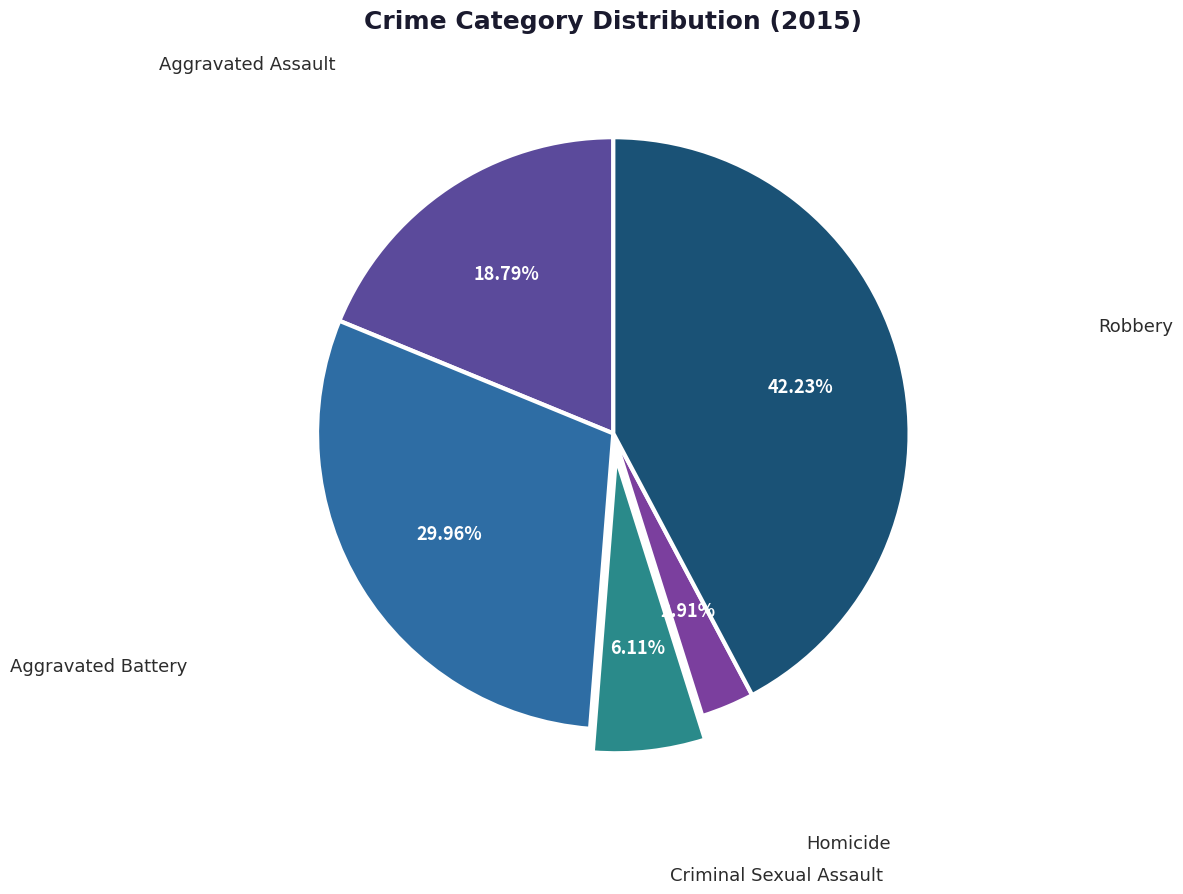

What percentage do Criminal Sexual Assault and Homicide together represent?

9.0%